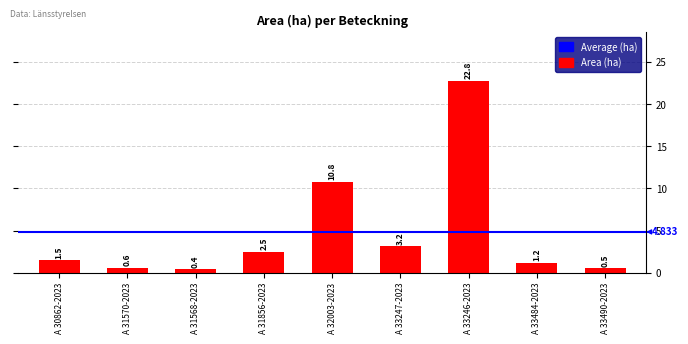

What is the minimum value shown in the chart?

0.4